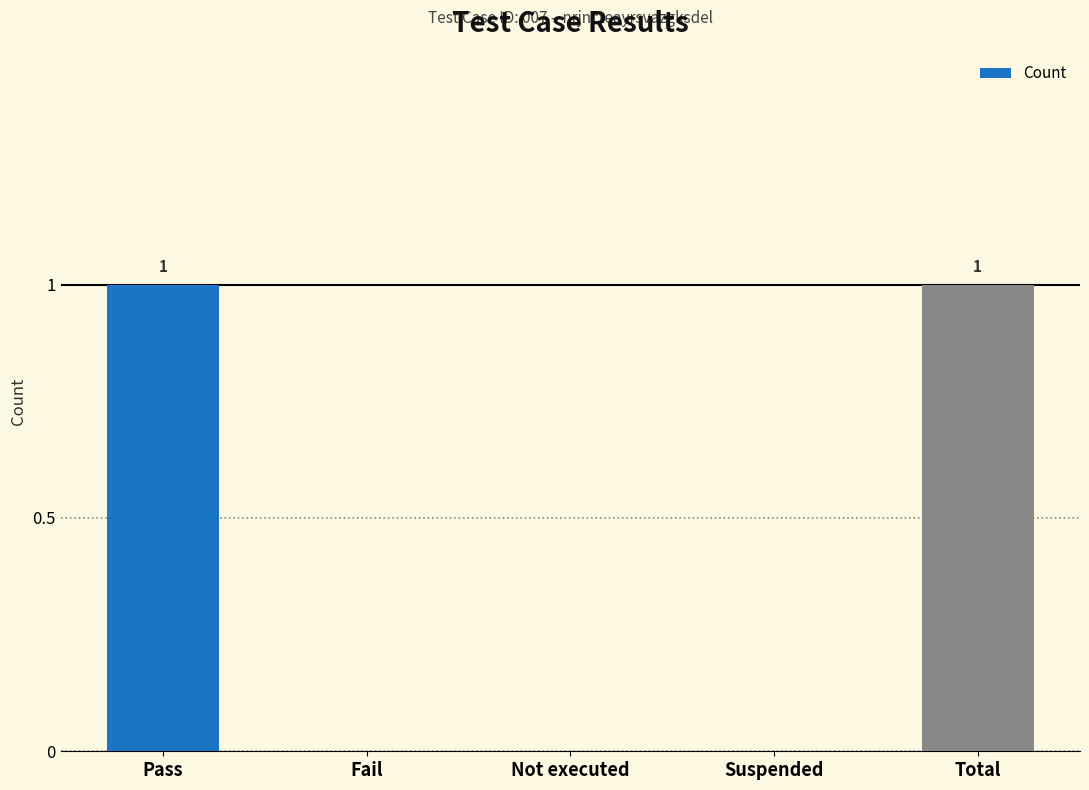

Is it true that the value at Pass is 0?

False